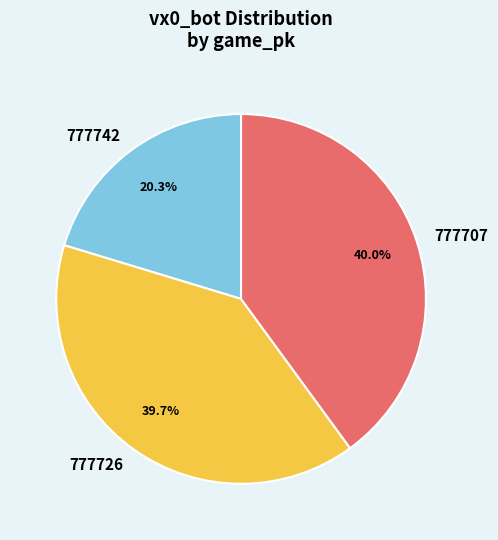

To the nearest percent, what portion does 777707 represent?

40%